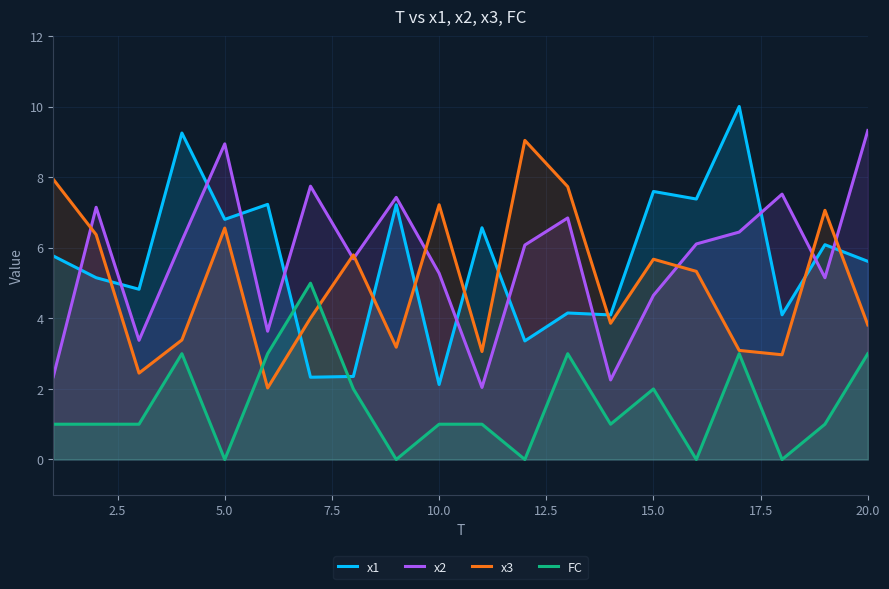

Rank the series at 10.0 from lowest to highest value.

FC, x1, x2, x3